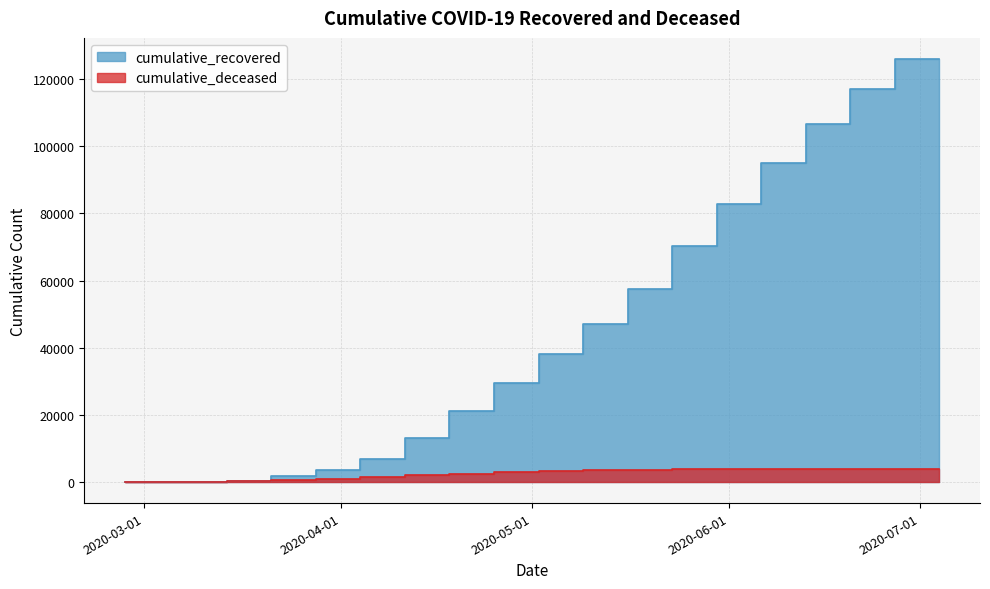

Which has a higher value, 2020-04-18 or 2020-04-11?

2020-04-18